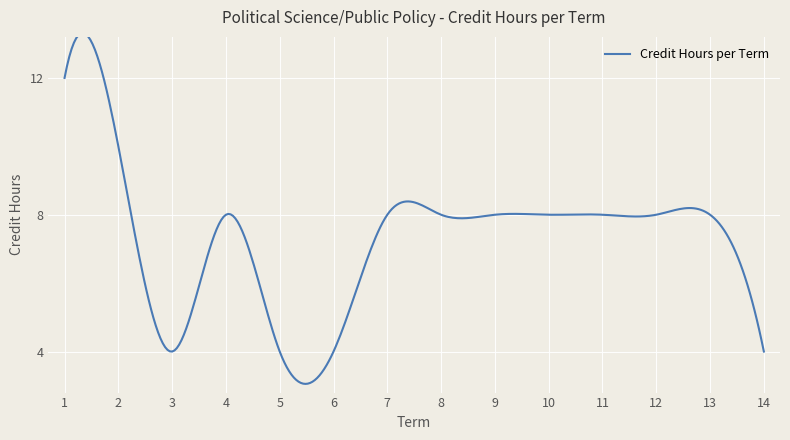

Count the number of values greater than 8.

2